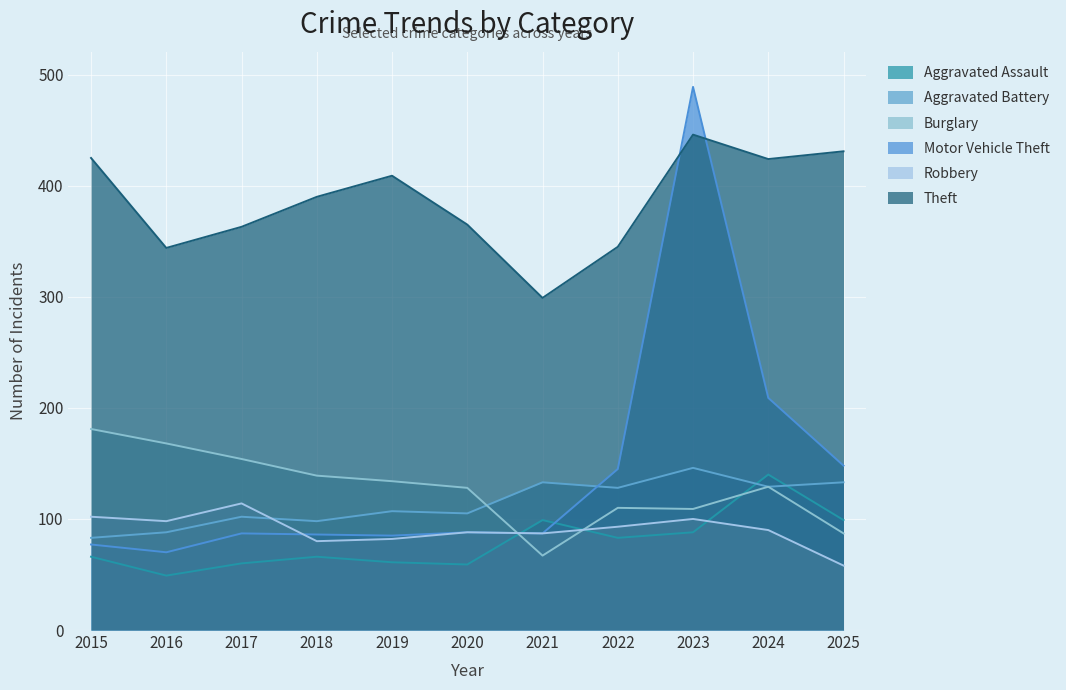

Where is the first local minimum for Burglary?

2021